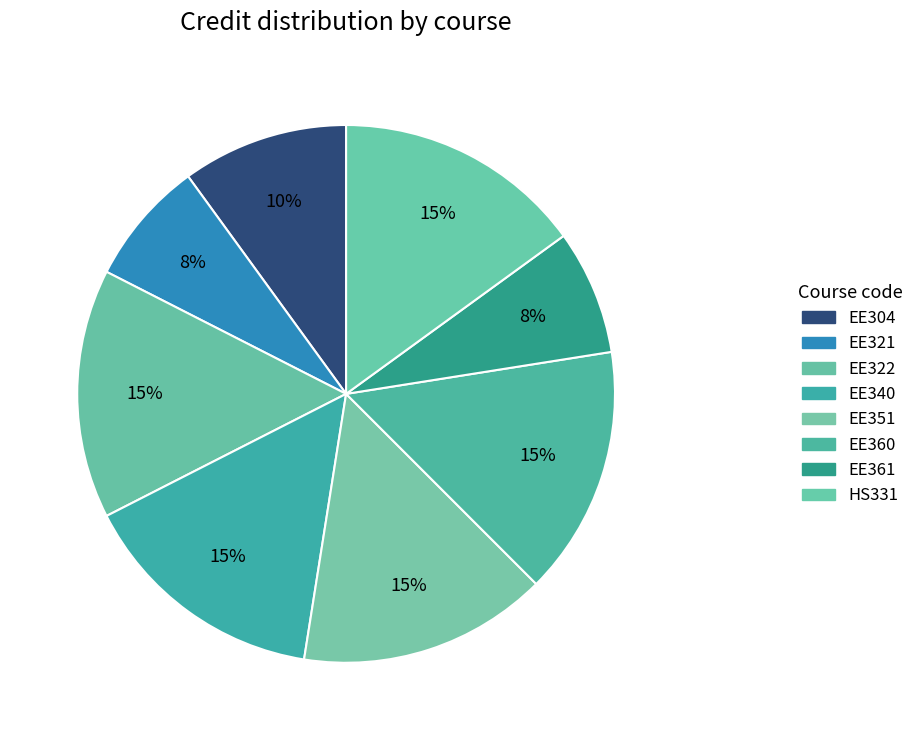

To the nearest percent, what percentage of the pie is EE351?

15%